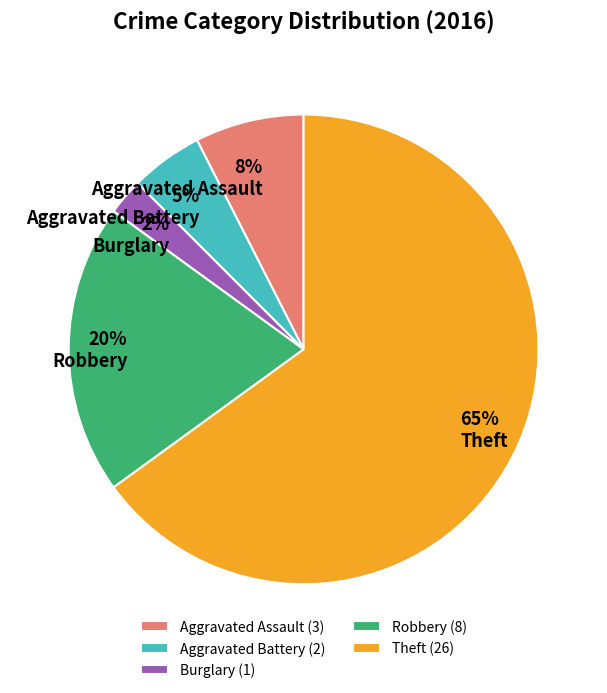

Is Burglary the majority of the pie?

No